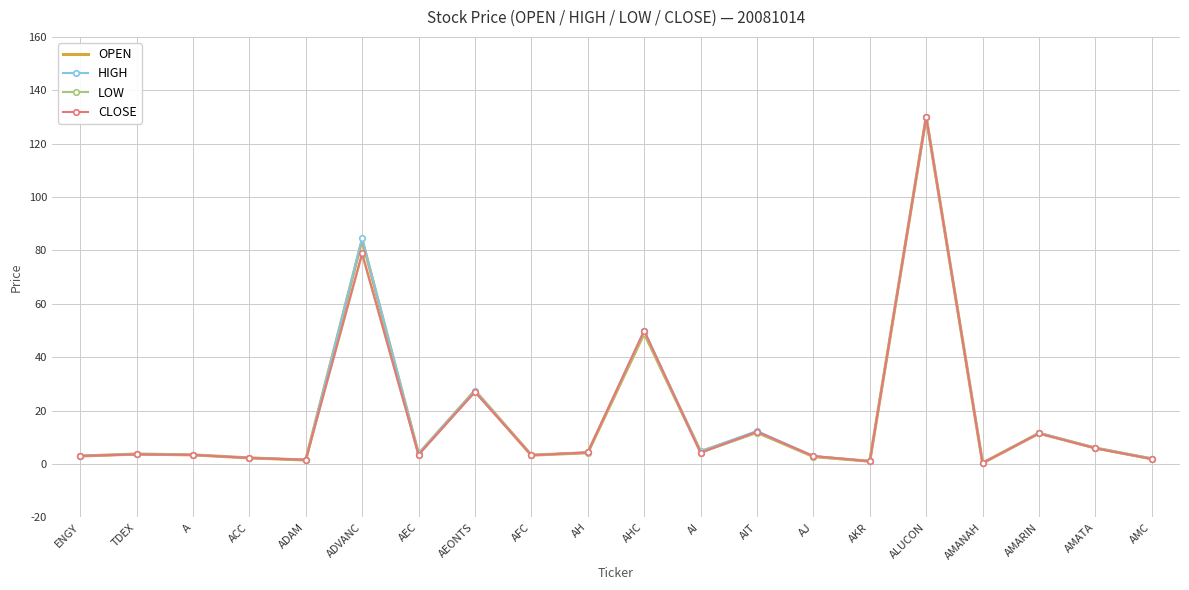

Which label corresponds to the largest value in the chart?

ALUCON